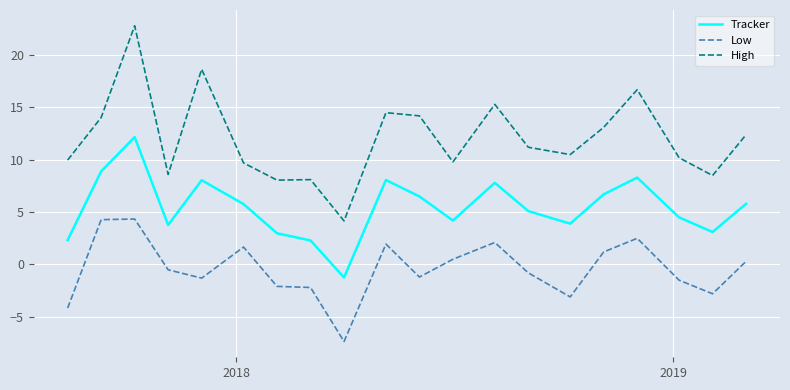

How many categories are shown in the chart?

20